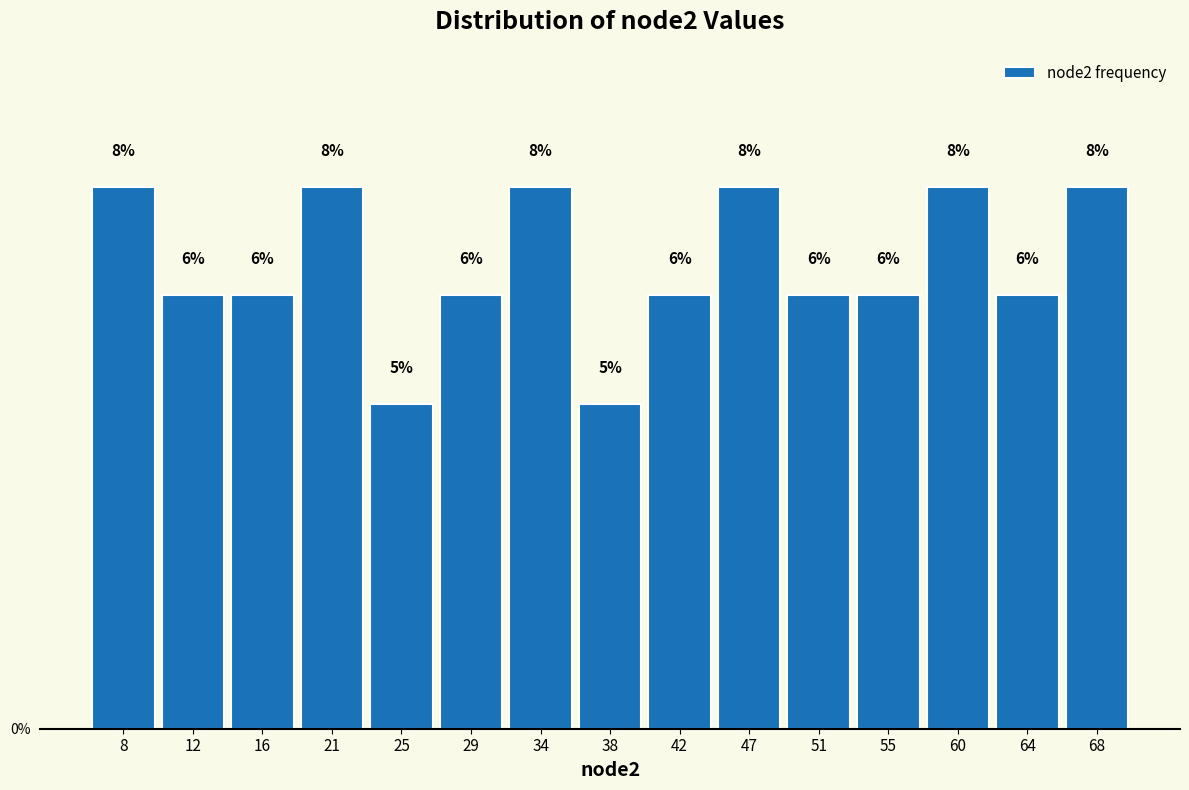

Are the bars horizontal?

No